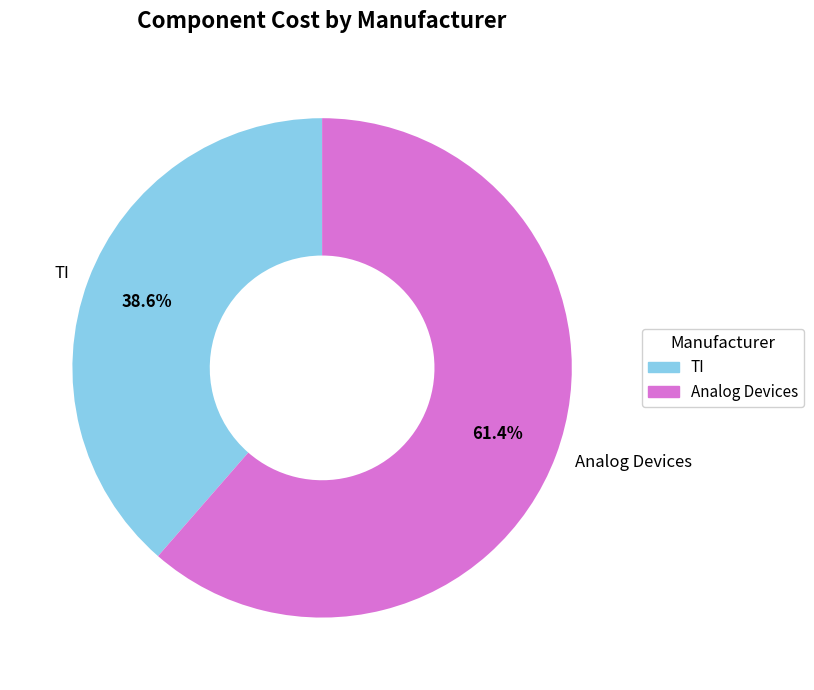

Does Analog Devices account for over 50% of the chart?

Yes